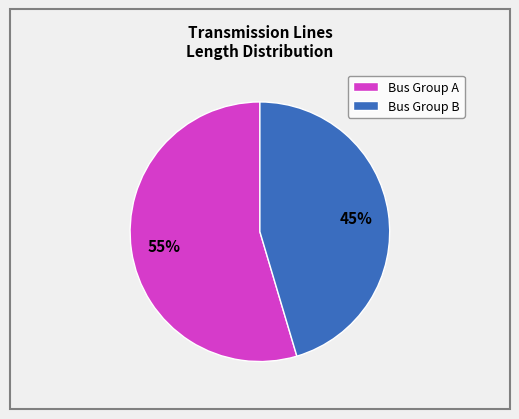

To the nearest percent, what is the combined percentage of Bus Group A and Bus Group B?

100%